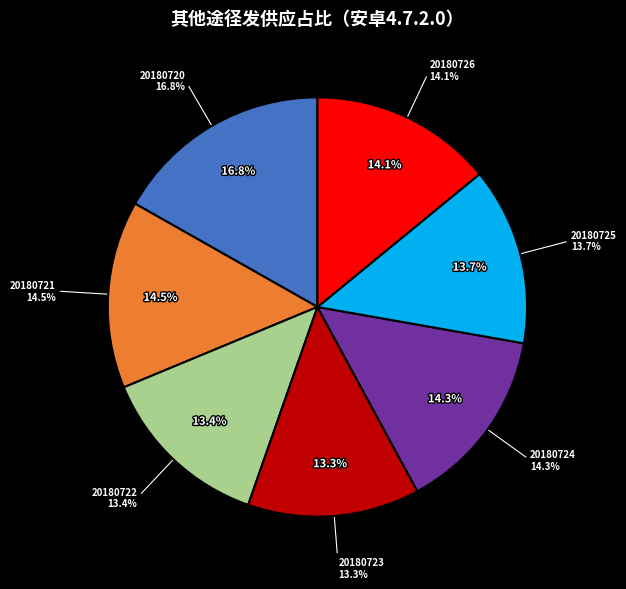

Which slice is the largest?

20180720